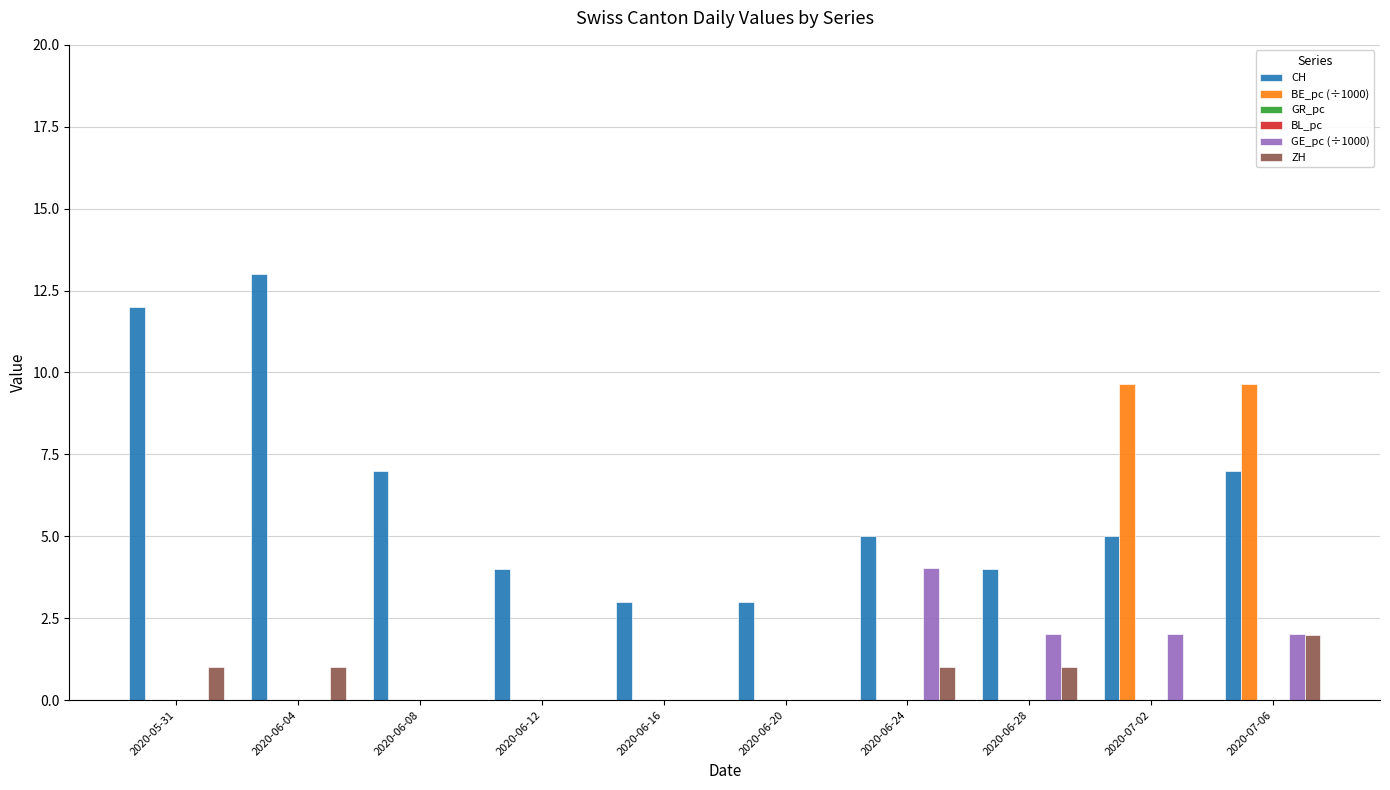

What is the total value across all series at 2020-05-31?

13.0